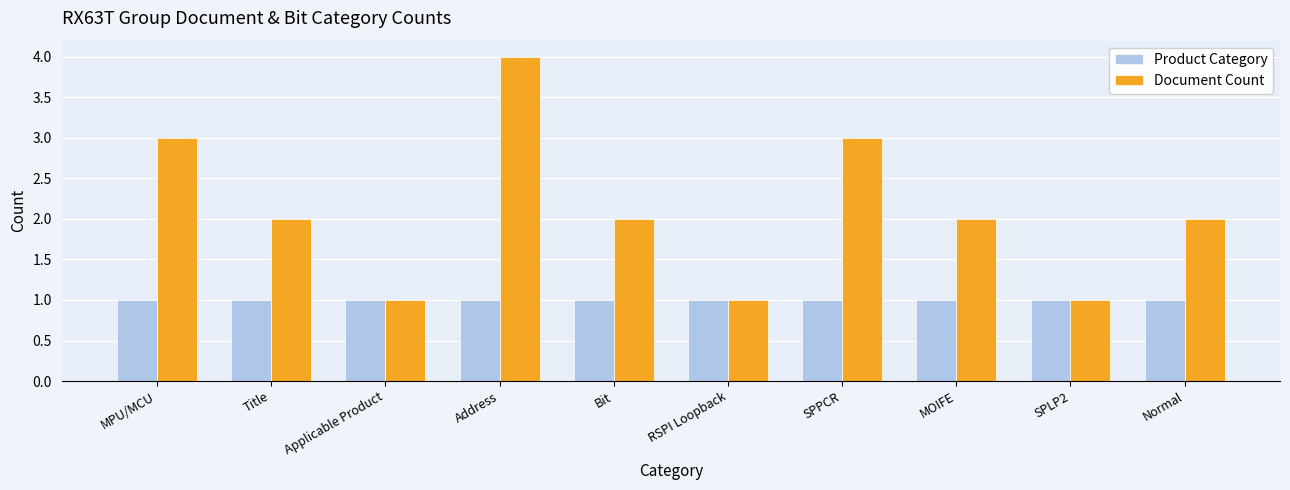

Reading right to left, list all the values displayed in this chart.

Product Category: Normal=1	SPLP2=1	MOIFE=1	SPPCR=1	RSPI Loopback=1	Bit=1	Address=1	Applicable Product=1	Title=1	MPU/MCU=1
Document Count: Normal=2	SPLP2=1	MOIFE=2	SPPCR=3	RSPI Loopback=1	Bit=2	Address=4	Applicable Product=1	Title=2	MPU/MCU=3